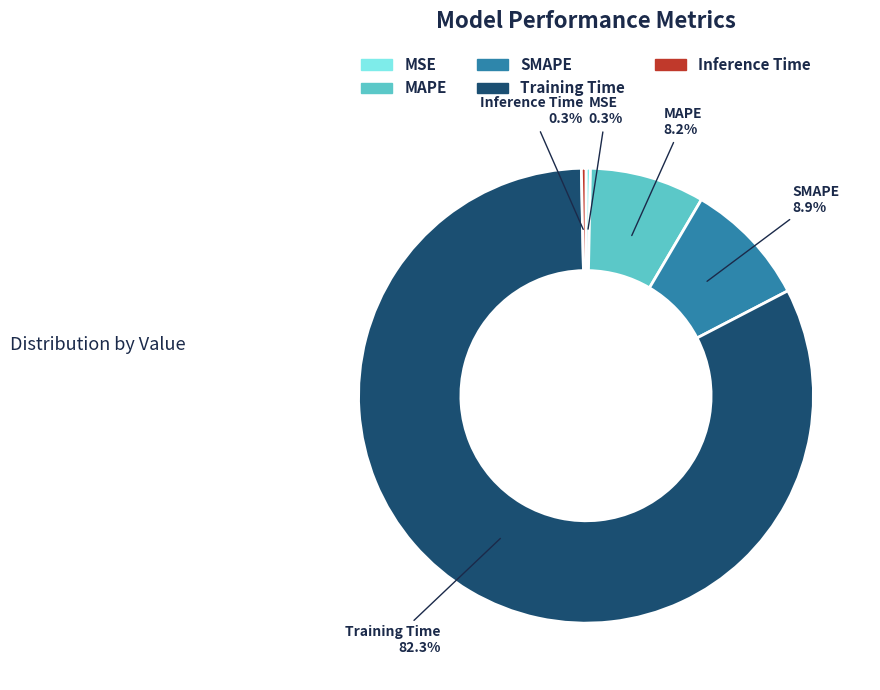

Does Training Time account for over 50% of the chart?

Yes